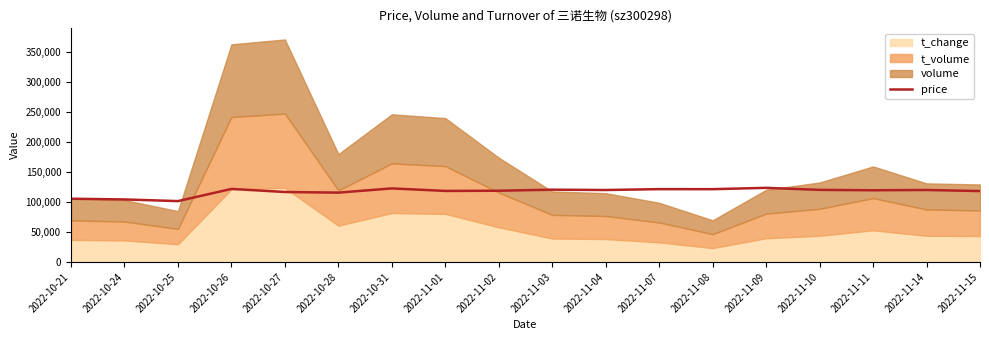

Reading left to right, what are all the values shown in this chart?

2022-10-21=105520.7	2022-10-24=104347.2	2022-10-25=101576.3	2022-10-26=121885.1	2022-10-27=116734.6	2022-10-28=115691.4	2022-10-31=122732.6	2022-11-01=118527.5	2022-11-02=118853.4	2022-11-03=120613.8	2022-11-04=120059.6	2022-11-07=121526.5	2022-11-08=121461.3	2022-11-09=123678.0	2022-11-10=120287.8	2022-11-11=119635.8	2022-11-14=120092.2	2022-11-15=118299.3